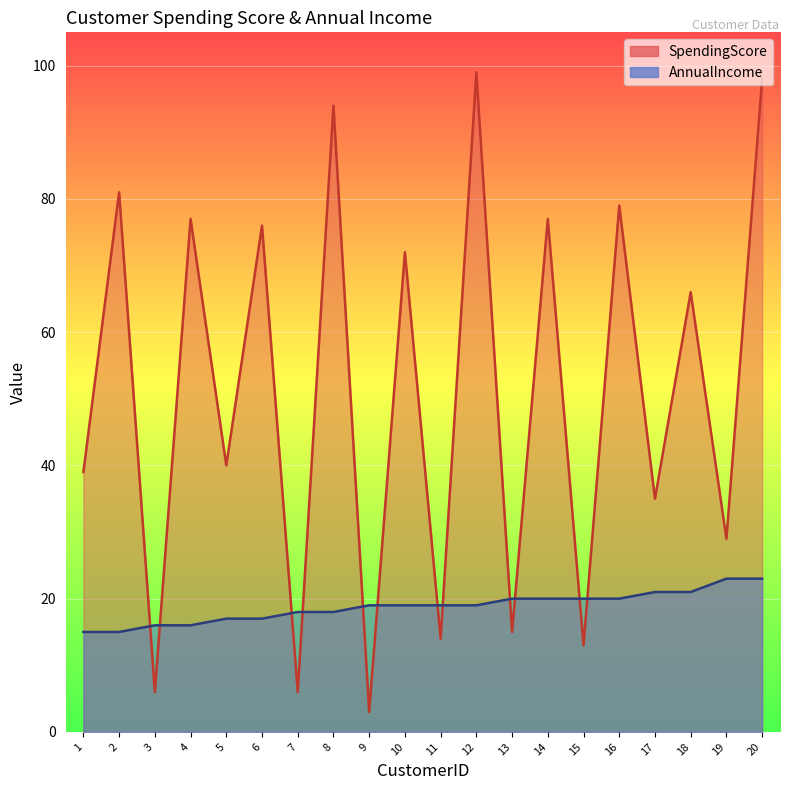

What is the sum of all AnnualIncome values?

376